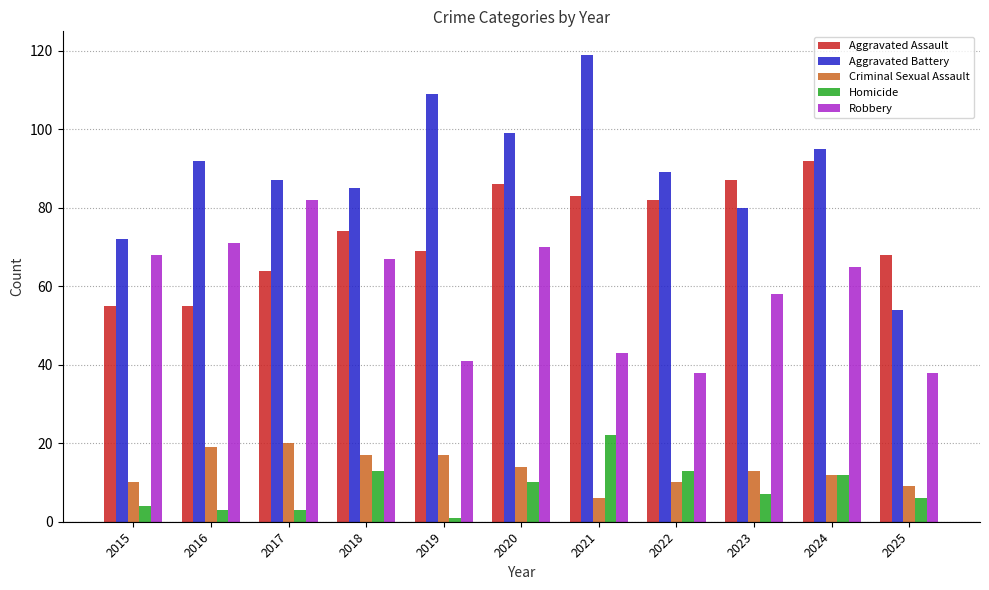

Which series changed the most between 2019 and 2021?

Homicide